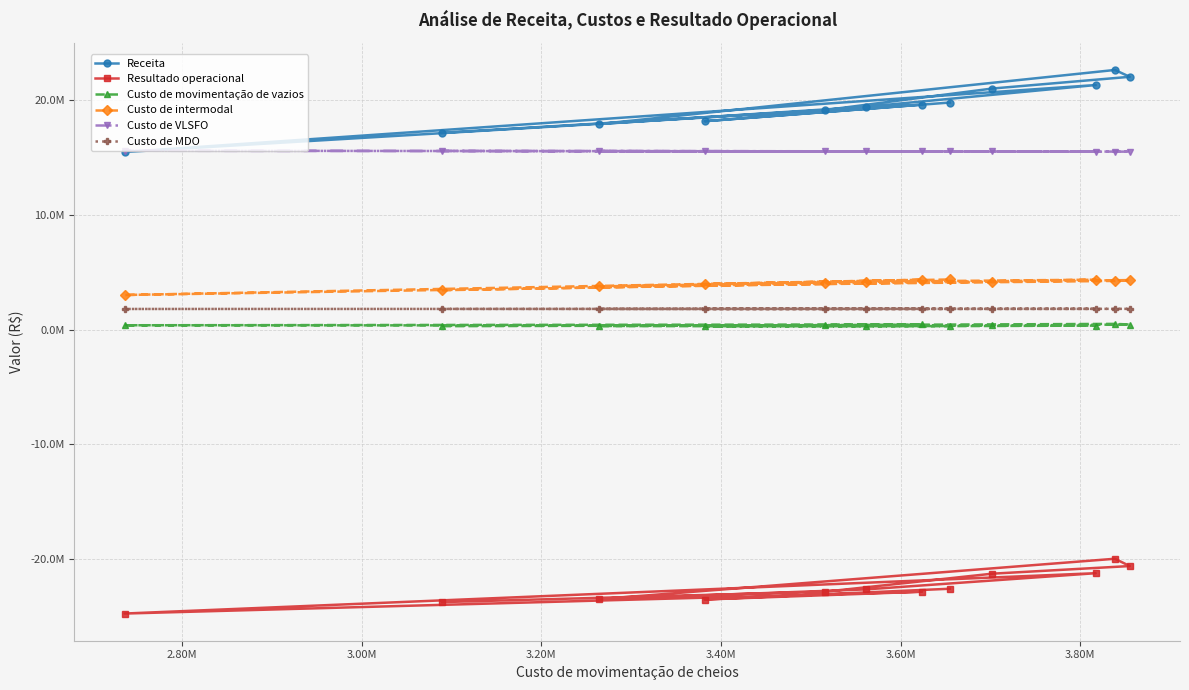

True or false: Custo de movimentação de vazios and Custo de VLSFO cross at least once.

False